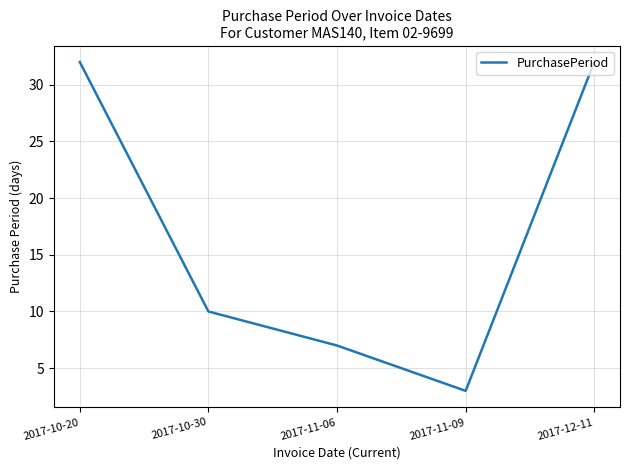

Which has a higher value, 2017-10-30 or 2017-11-06?

2017-10-30